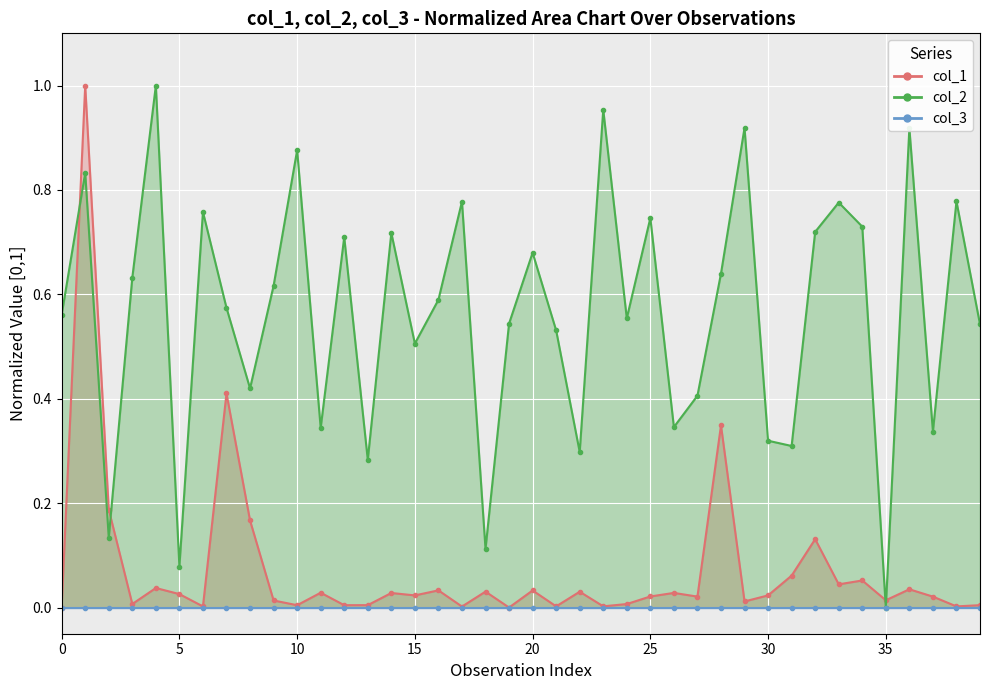

Which series has the widest spread of values?

col_1